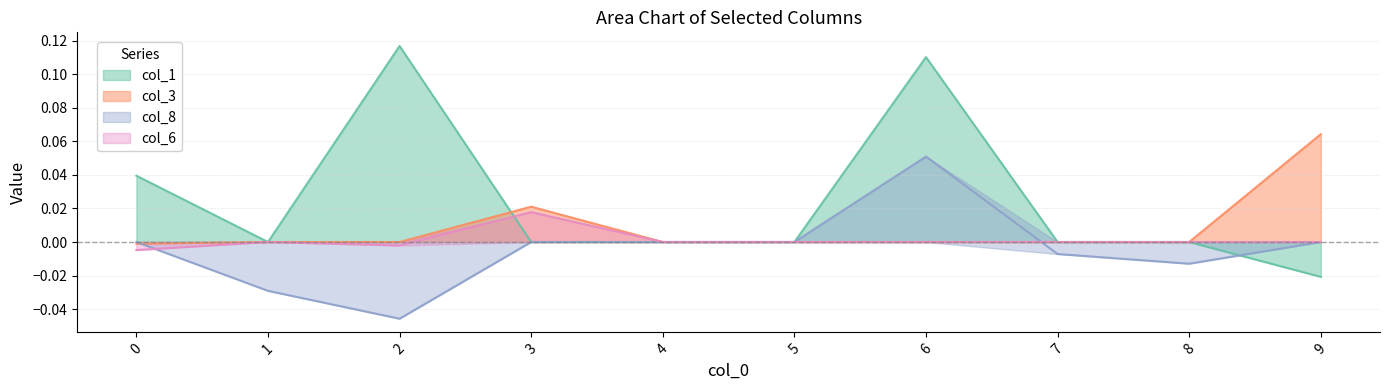

How many lines are shown in the chart?

4